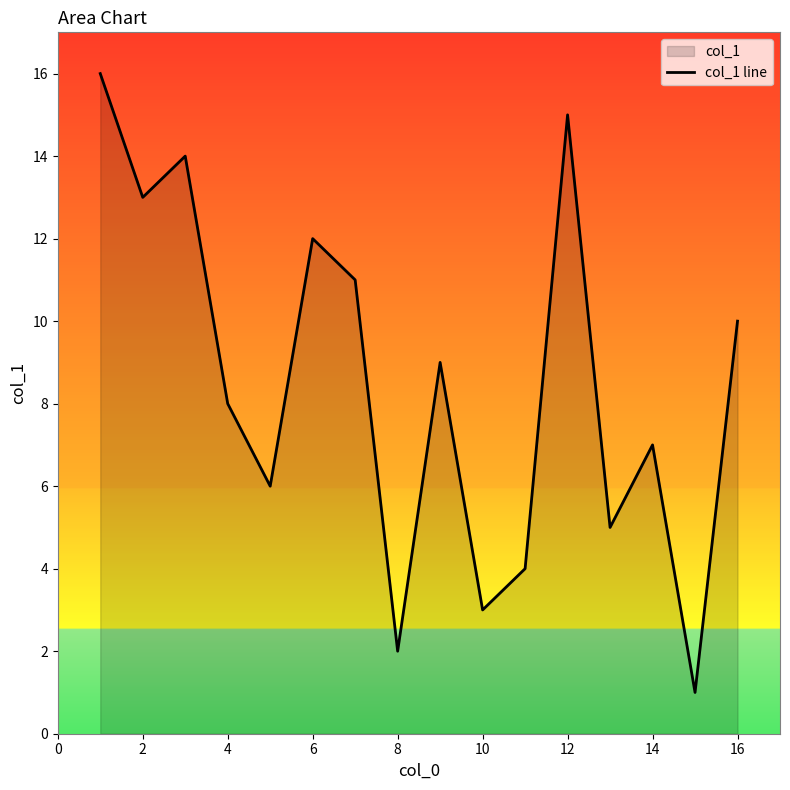

True or false: the data has more than 0 interior local peaks.

True